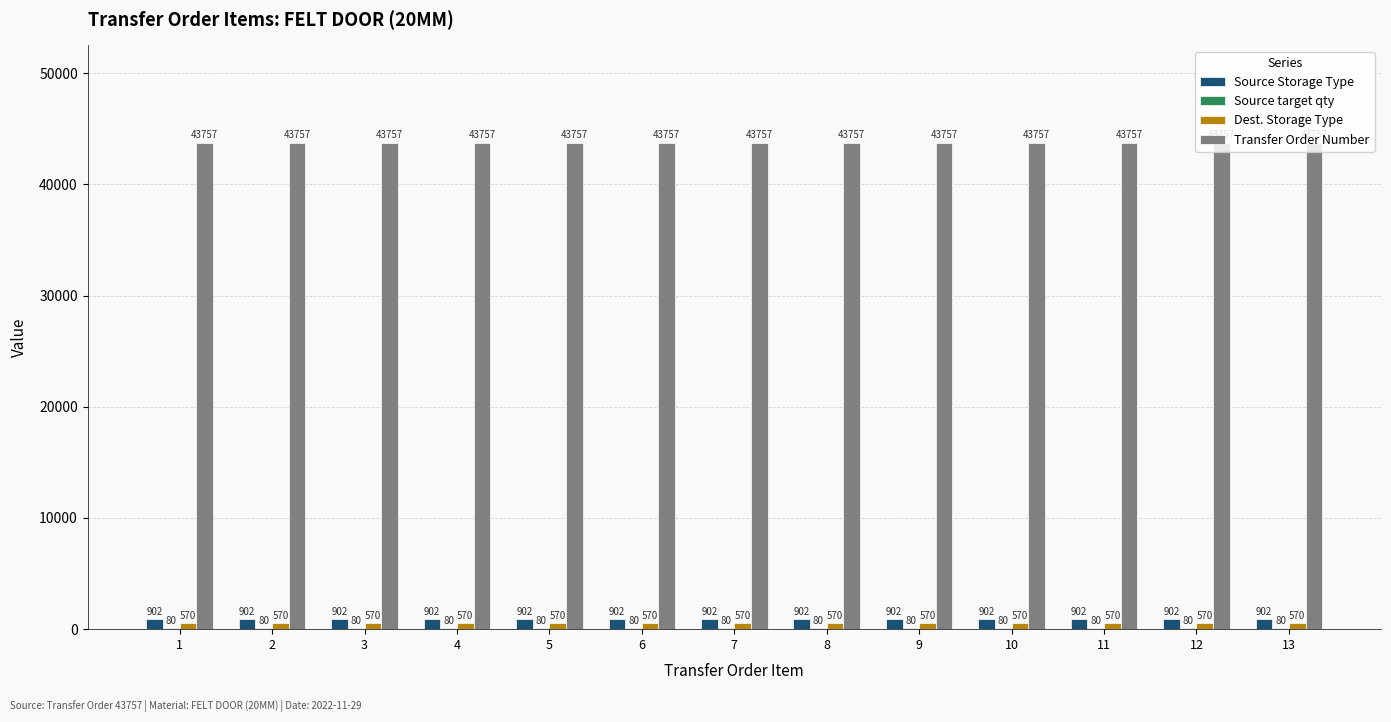

Is the value of Transfer Order Number at 12 greater than the value of Dest. Storage Type at 9?

Yes